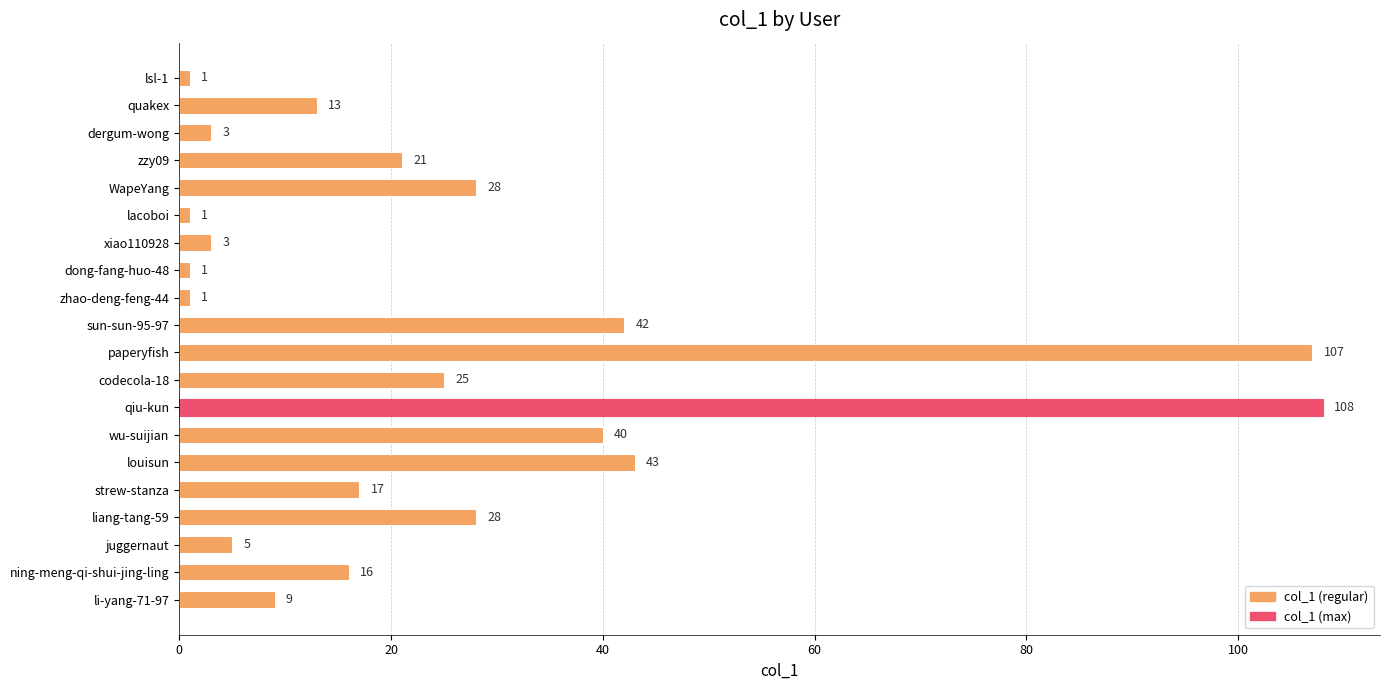

Read the value at dergum-wong, to the nearest 5.

5